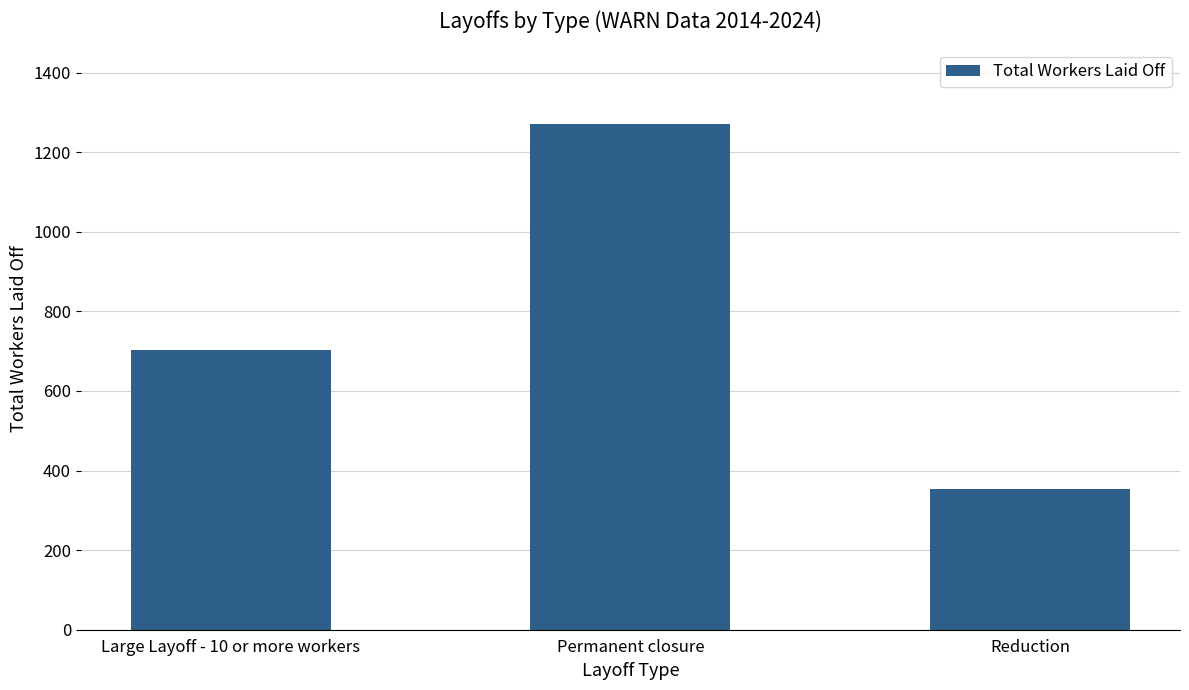

What is the average value?

775